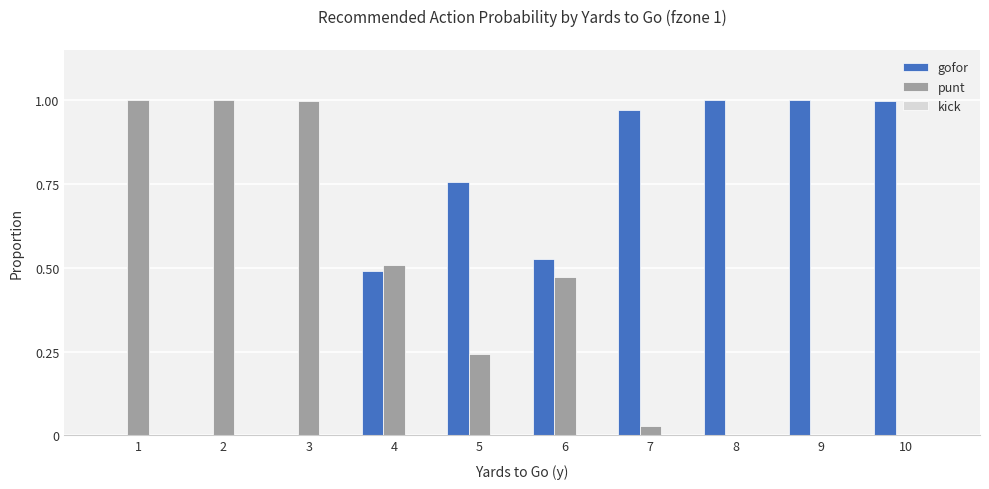

What is the sum of all gofor values?

5.7